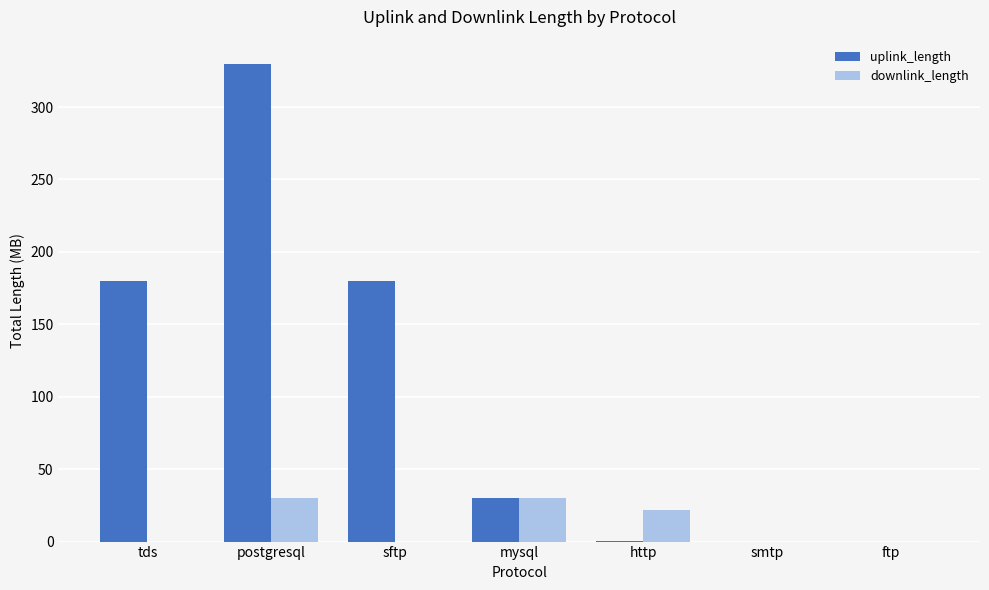

At which category is the sum across all series the highest?

postgresql